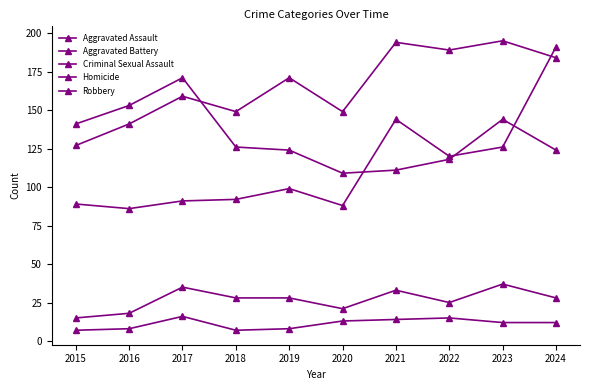

How many data points does each series have?

10